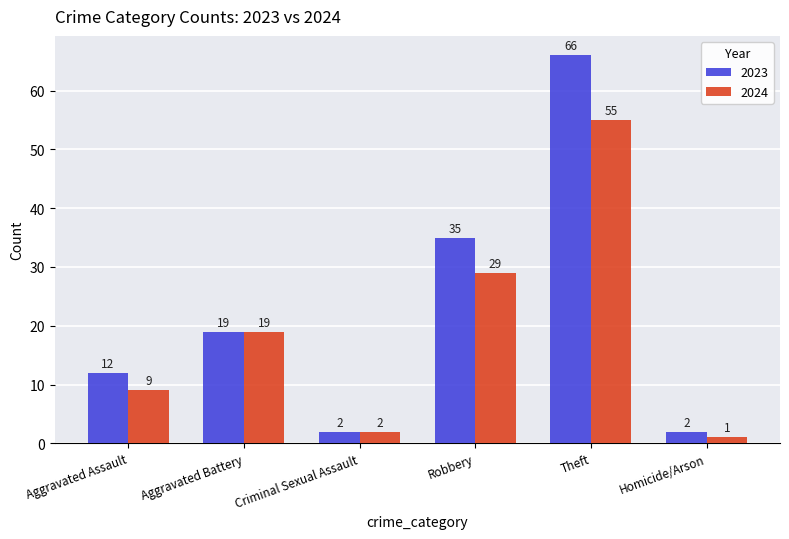

What is the smallest value displayed?

1